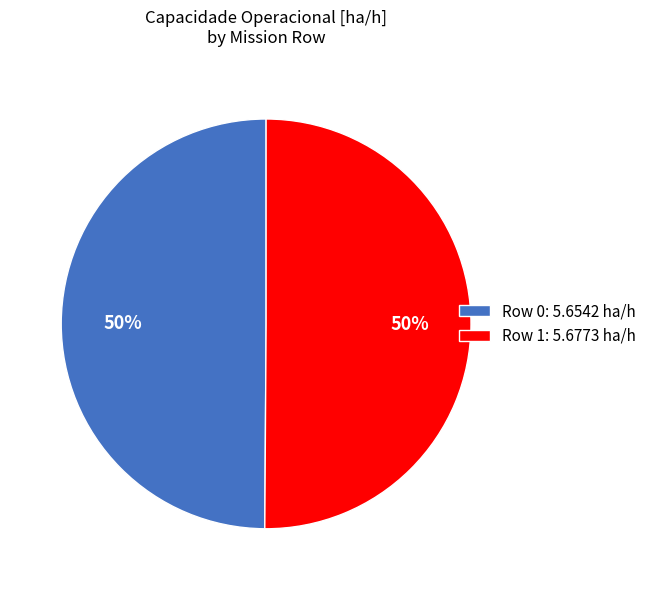

What is the ratio of the value at Row 1: 5.6773 ha/h to the value at Row 0: 5.6542 ha/h?

1.0